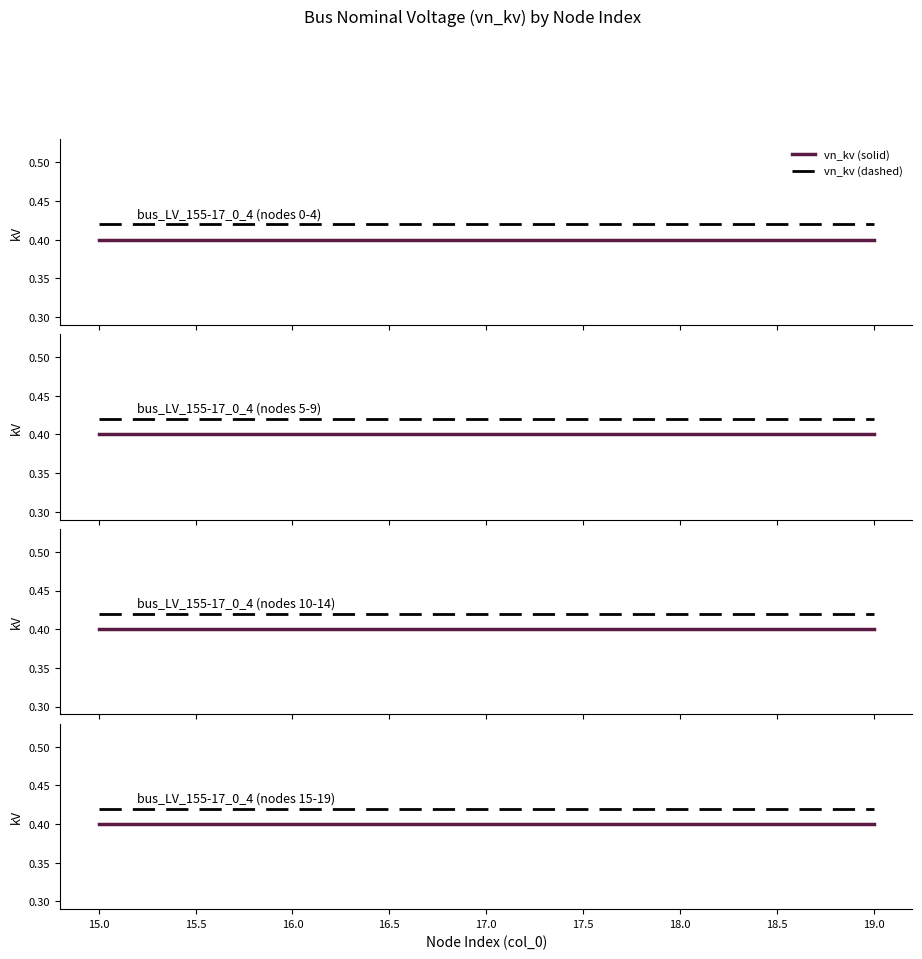

What are all the series names shown in the legend?

vn_kv (solid), vn_kv (dashed)